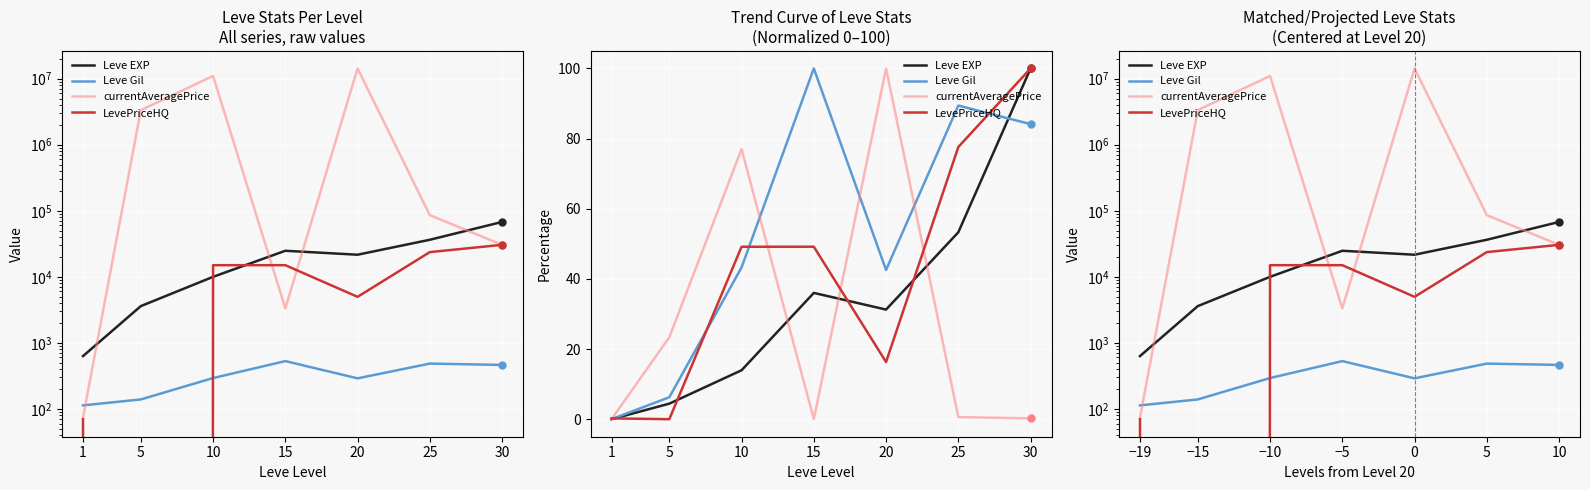

What is the difference between the LevePriceHQ values at 0 and −5?

10024.0